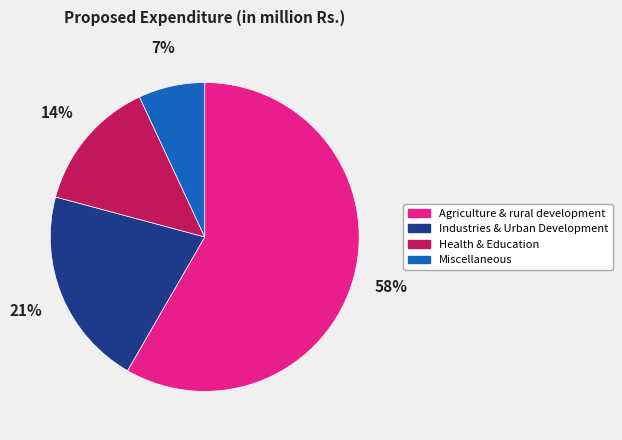

Does Health & Education represent more than half of the total?

No